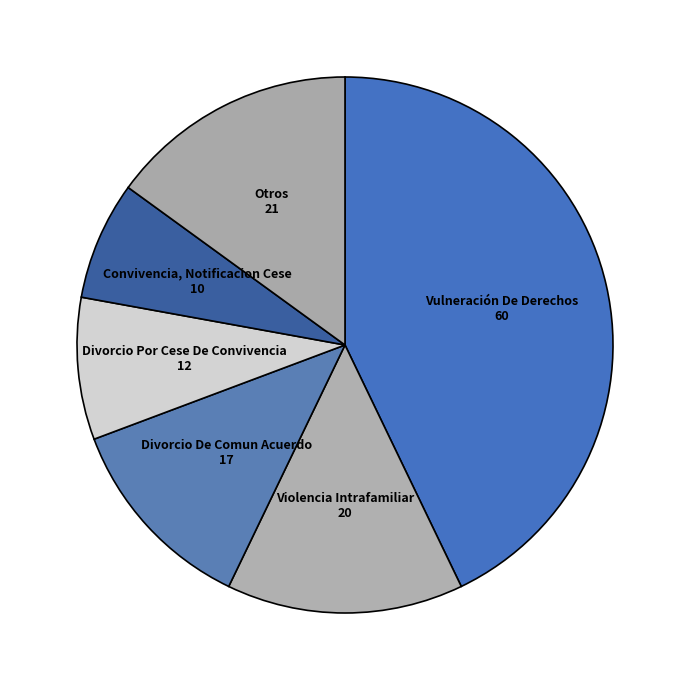

Which slice is the smallest?

Convivencia, Notificacion Cese